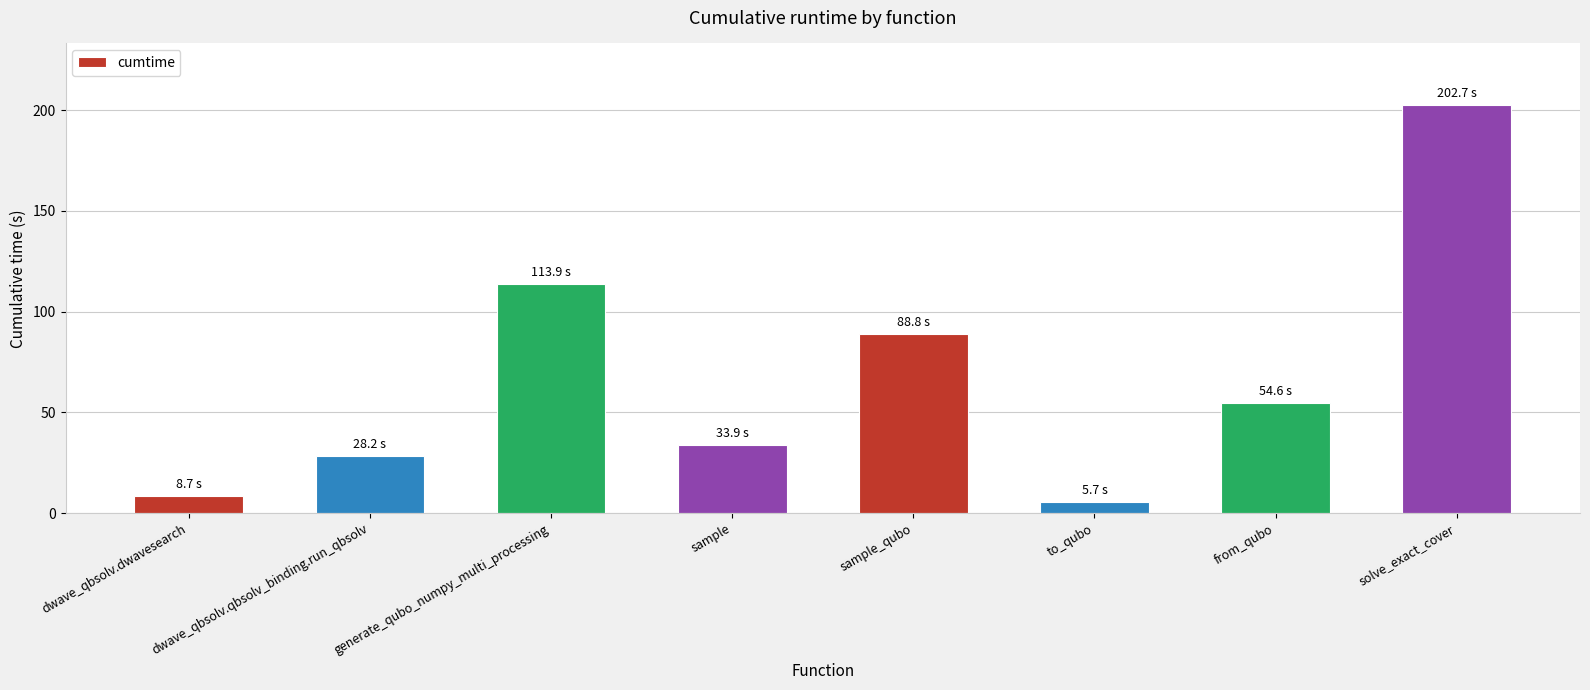

Reading right to left, extract all data points from this chart.

202.7	54.6	5.7	88.8	33.9	113.9	28.2	8.7